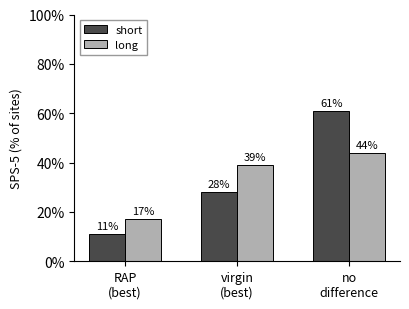

At how many categories does at least one series exceed 52?

1